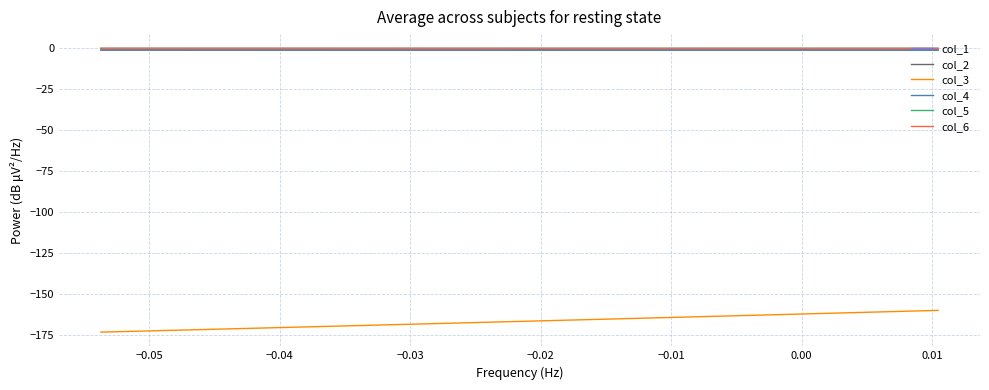

What is the difference between the maximum and second lowest values in the col_3 series?

12.8